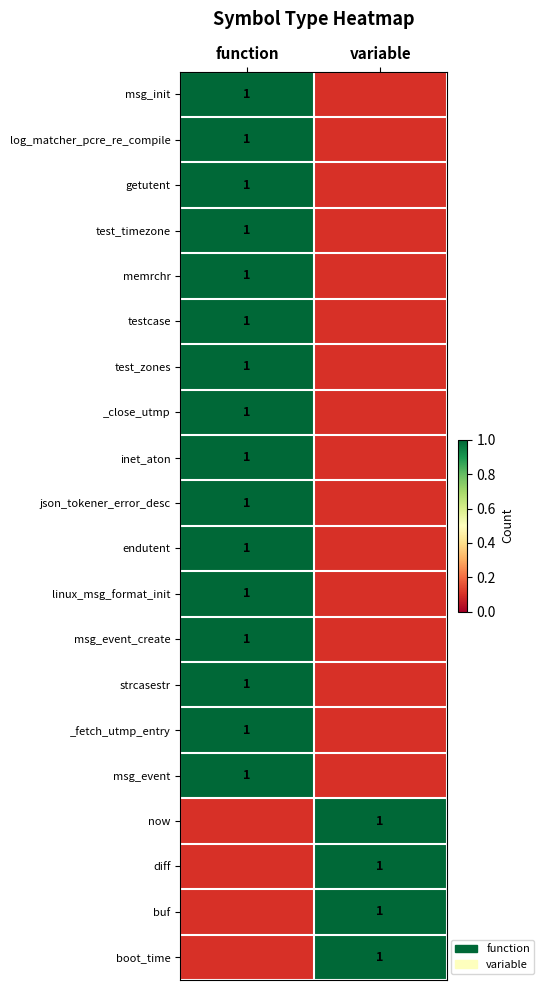

What is the difference between the highest and lowest values at function?

1